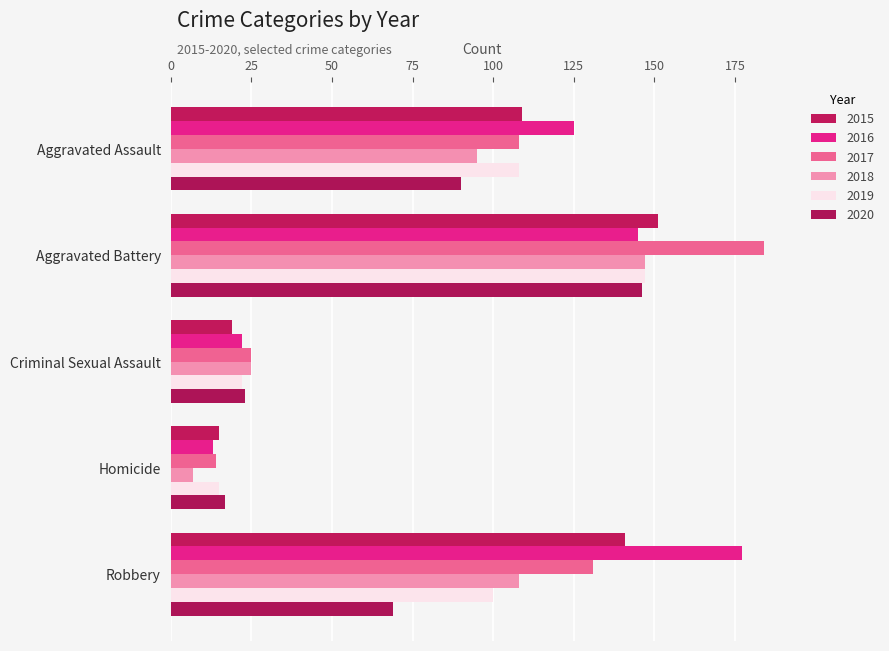

What is the difference between the highest and lowest values at Aggravated Assault?

35